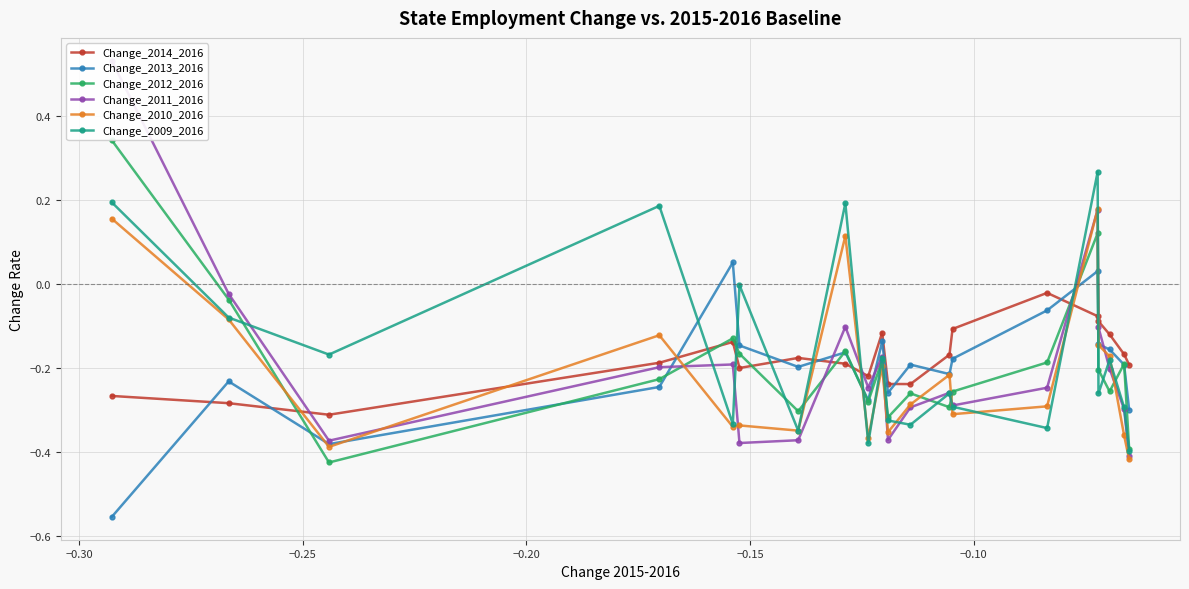

How many positive values does the Change_2010_2016 series have?

3